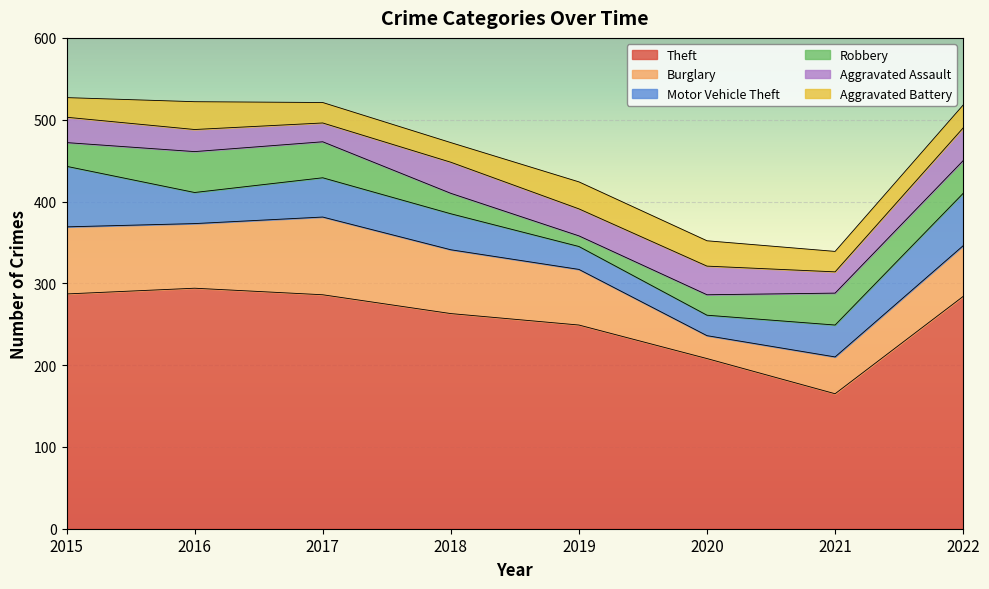

Reading left to right, list all the values displayed in this chart.

Theft: 2015=287	2016=294	2017=286	2018=263	2019=249	2020=208	2021=165	2022=284
Burglary: 2015=82	2016=79	2017=95	2018=78	2019=68	2020=28	2021=45	2022=62
Motor Vehicle Theft: 2015=74	2016=38	2017=48	2018=44	2019=28	2020=25	2021=39	2022=64
Robbery: 2015=29	2016=50	2017=44	2018=25	2019=13	2020=25	2021=39	2022=40
Aggravated Assault: 2015=31	2016=27	2017=23	2018=38	2019=33	2020=35	2021=26	2022=40
Aggravated Battery: 2015=24	2016=34	2017=25	2018=24	2019=33	2020=31	2021=25	2022=28